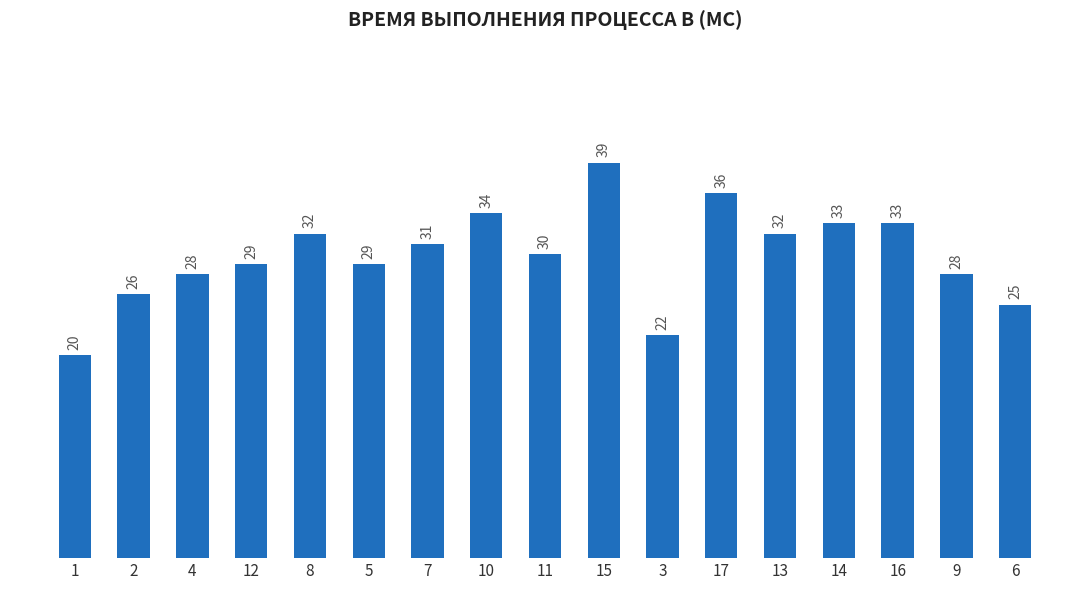

Are the bars grouped side by side (vs. stacked)?

No